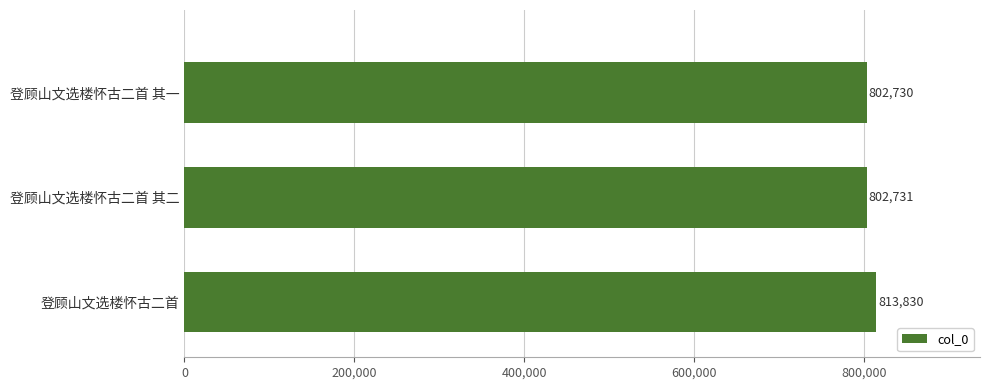

List the labels in order of value, smallest first.

登顾山文选楼怀古二首 其一, 登顾山文选楼怀古二首 其二, 登顾山文选楼怀古二首